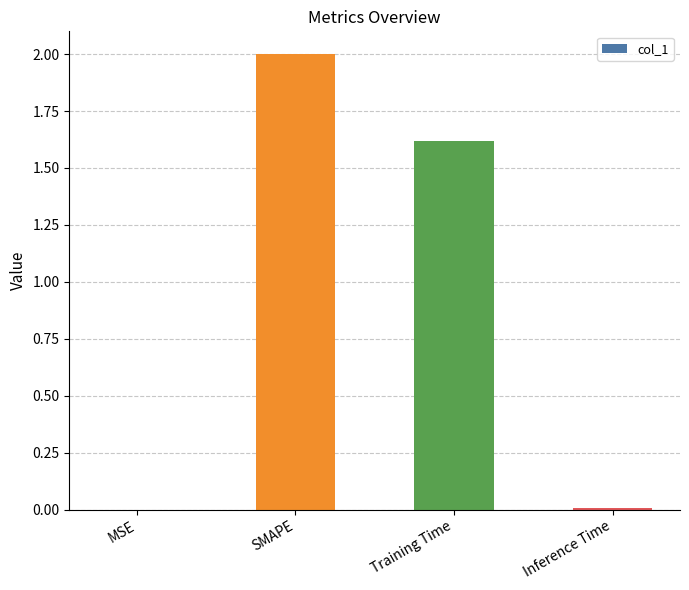

At which label does the data first exceed 1?

SMAPE